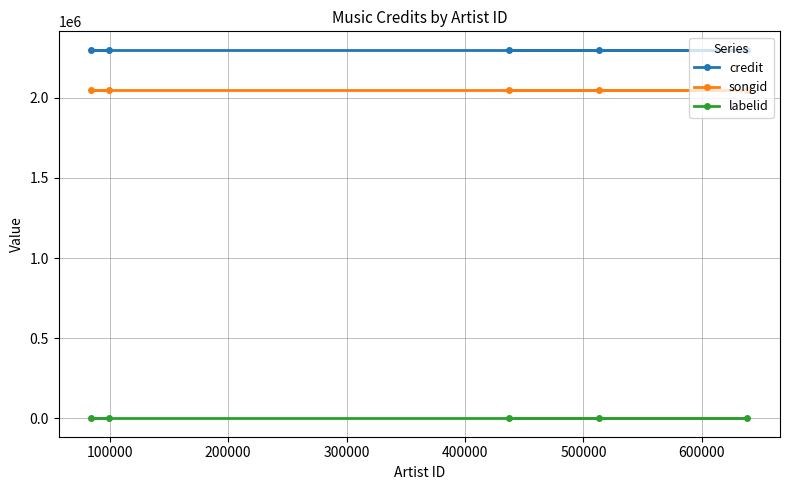

What are all the series names shown in the legend?

credit, songid, labelid